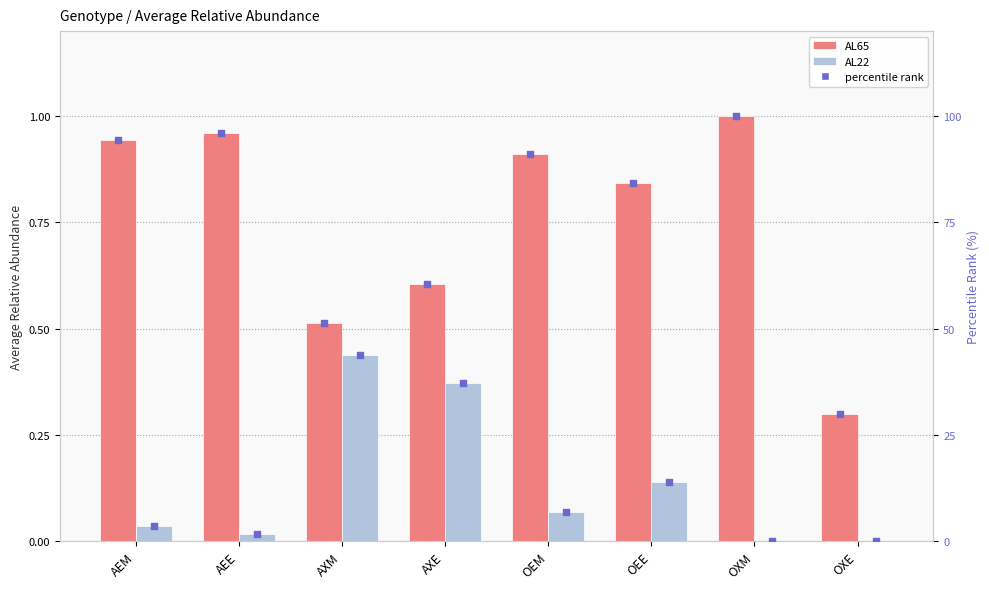

Which series contains the lowest Y value?

AL22